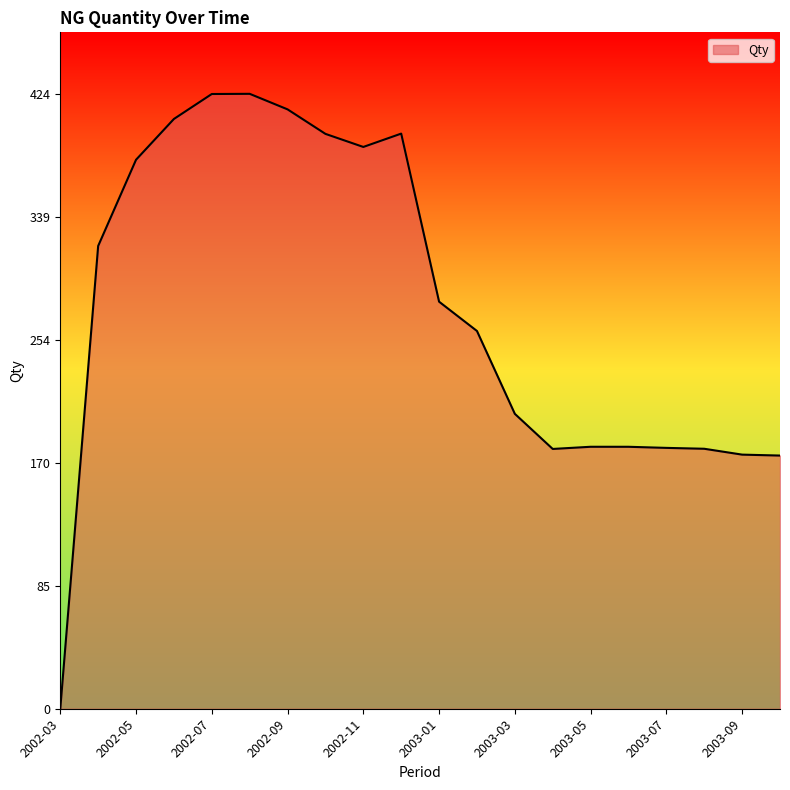

What is the maximum value shown in the chart?

424.1